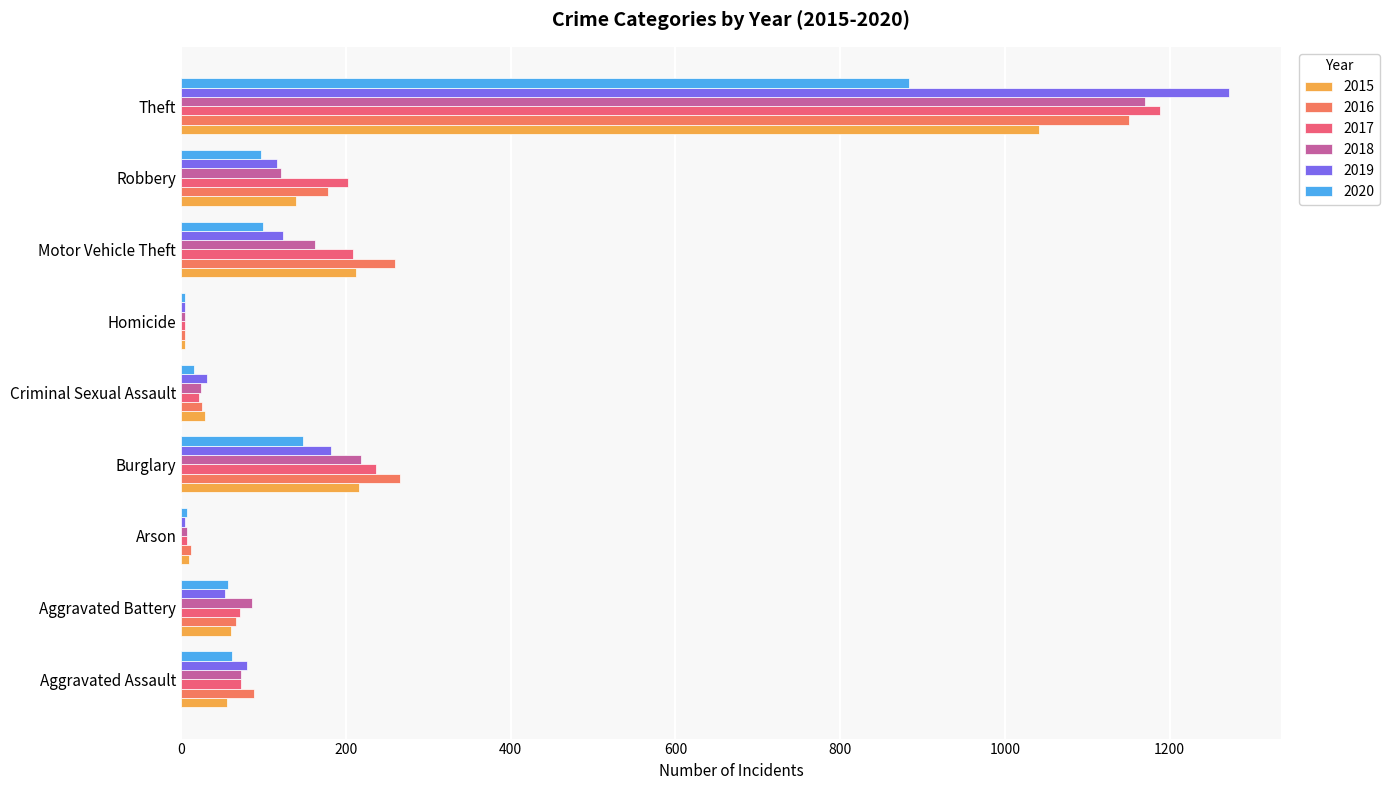

What value does the 2016 series have at Aggravated Assault?

88